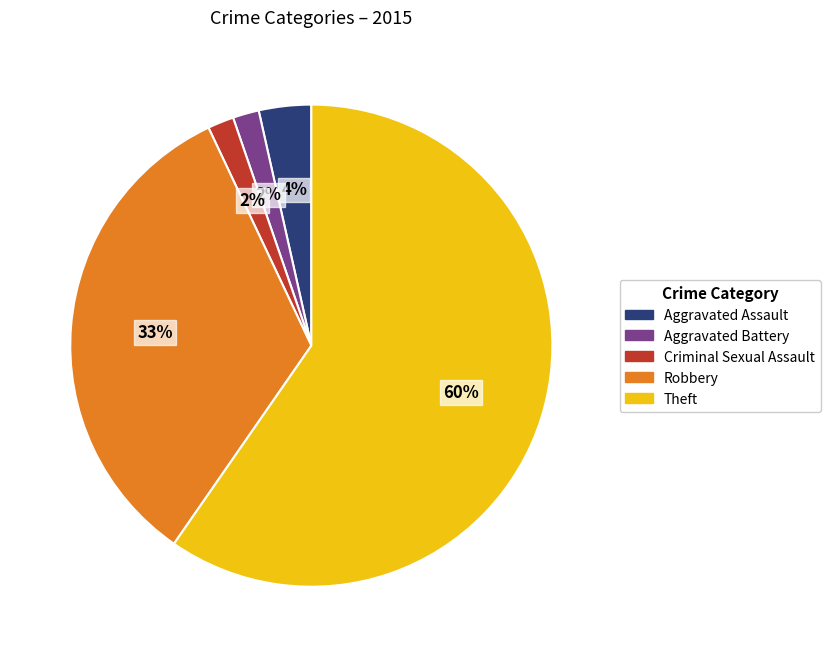

Do Aggravated Assault and Aggravated Battery together represent more than half of the pie?

No